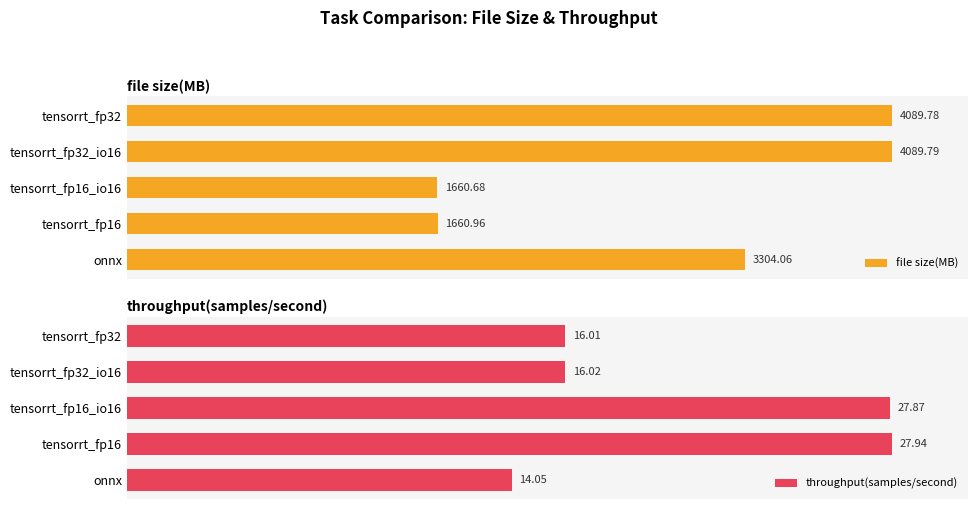

Which series has the largest total across all categories?

throughput(samples/second)